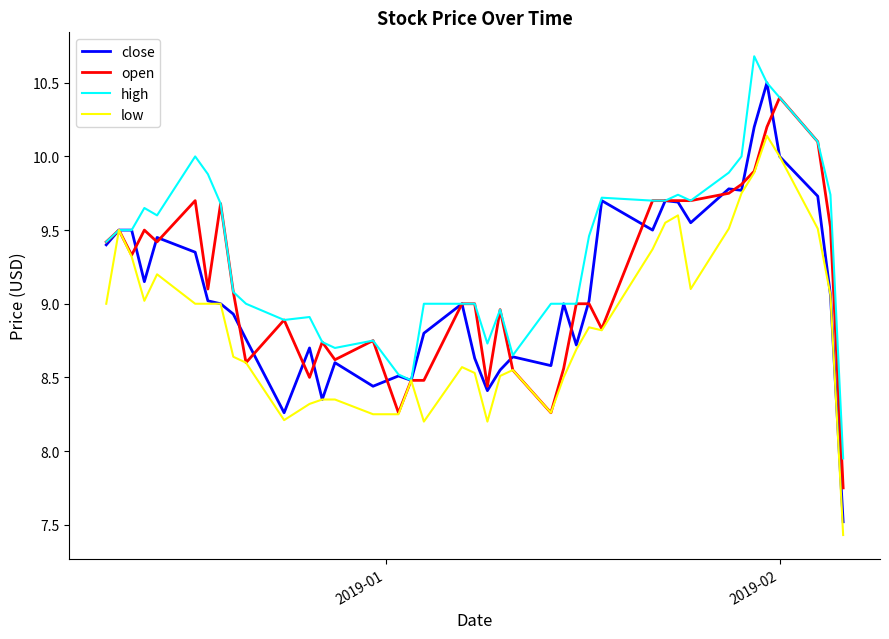

What is the maximum value for close?

10.5